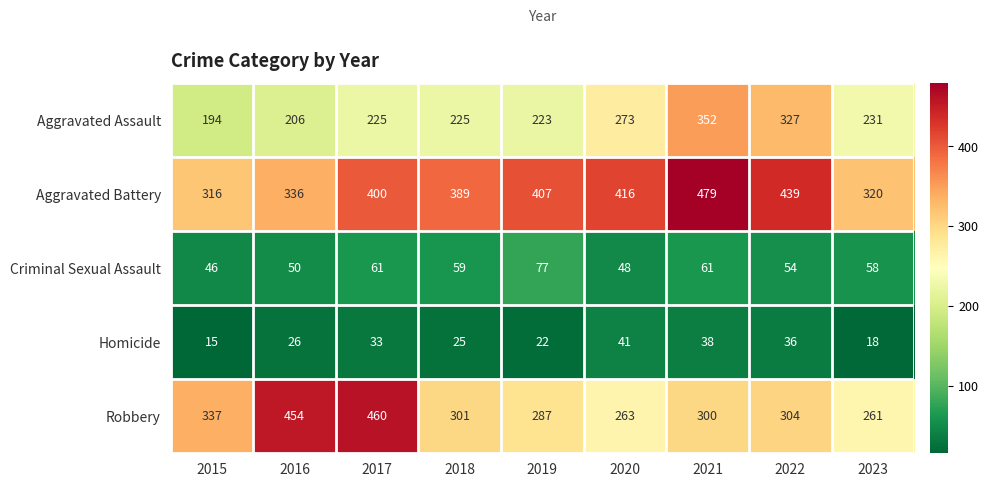

Which series changed the most between 2018 and 2023?

Aggravated Battery